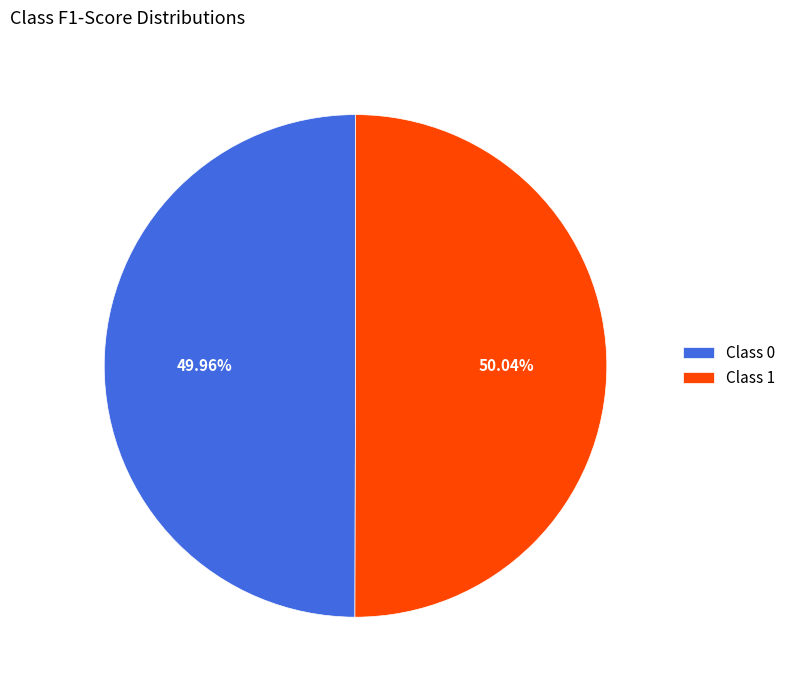

To the nearest percent, what is the average slice percentage?

50%